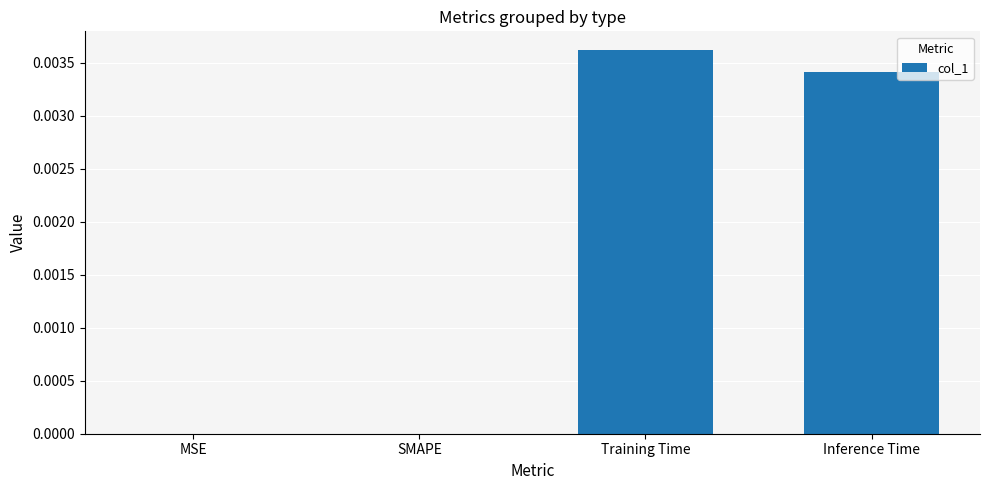

True or false: the data shows 0.0 at MSE.

True